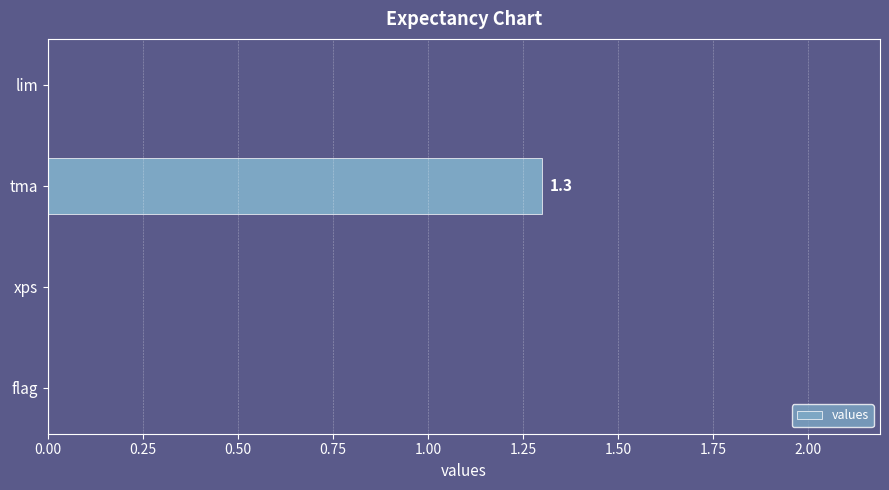

The chart shows a value of 0.0 at lim. True or false?

True